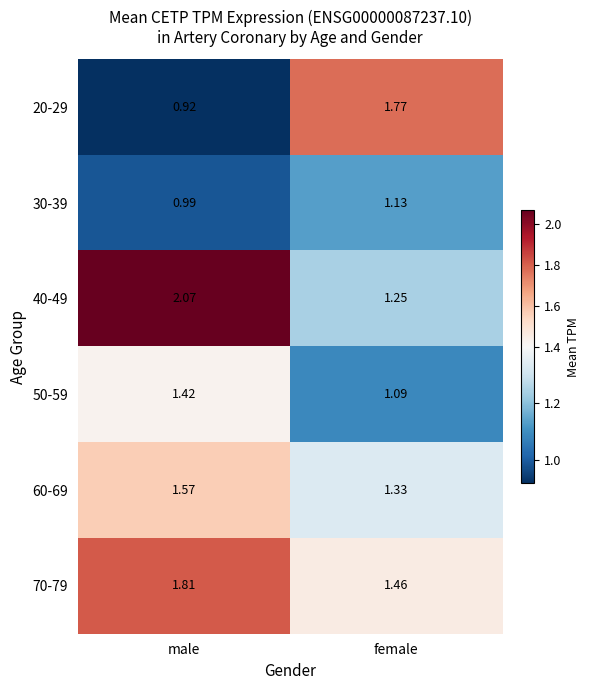

Where does the 40-49 series first go above 2?

male